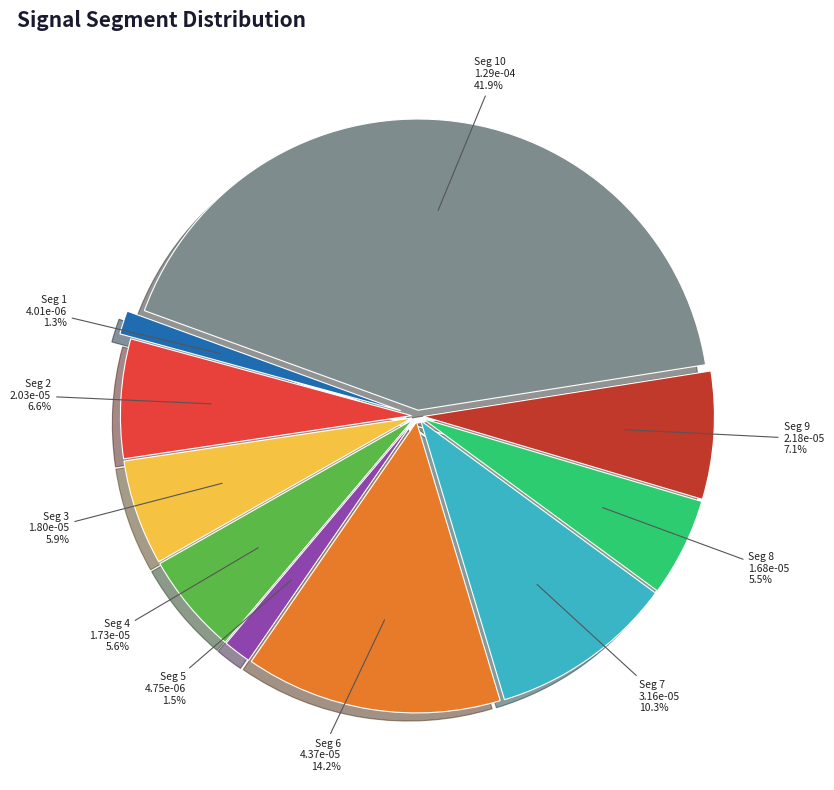

Which slice is the smallest?

signal segment 1